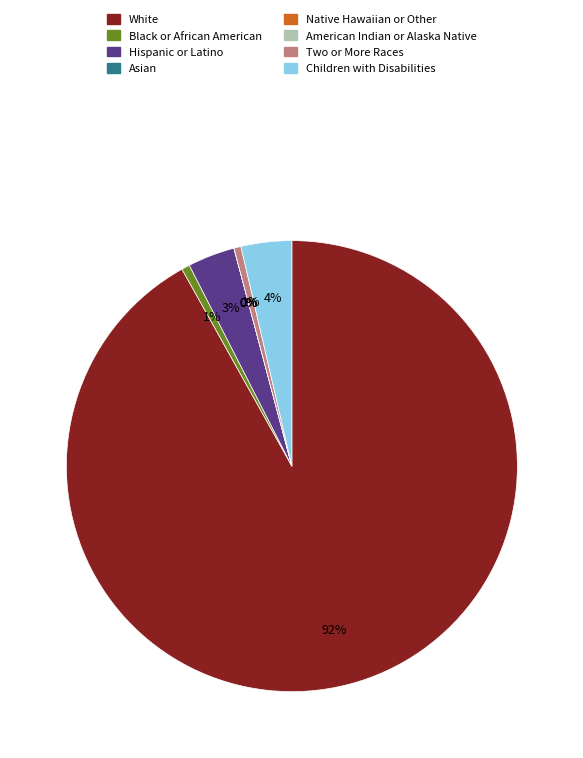

Does Children with Disabilities represent more than half of the total?

No